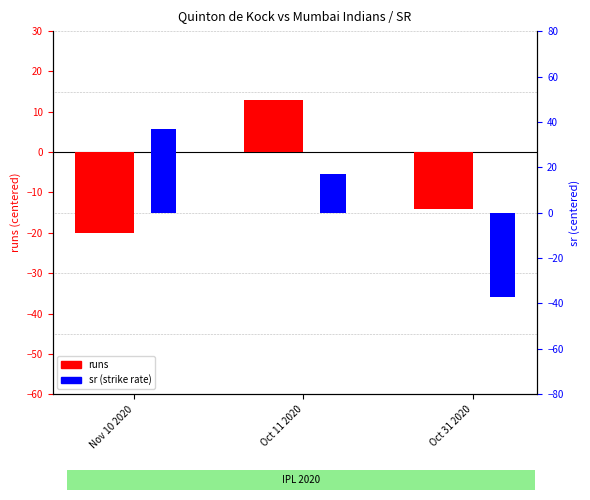

What is the average value of the sr (percentile) series?

5.6